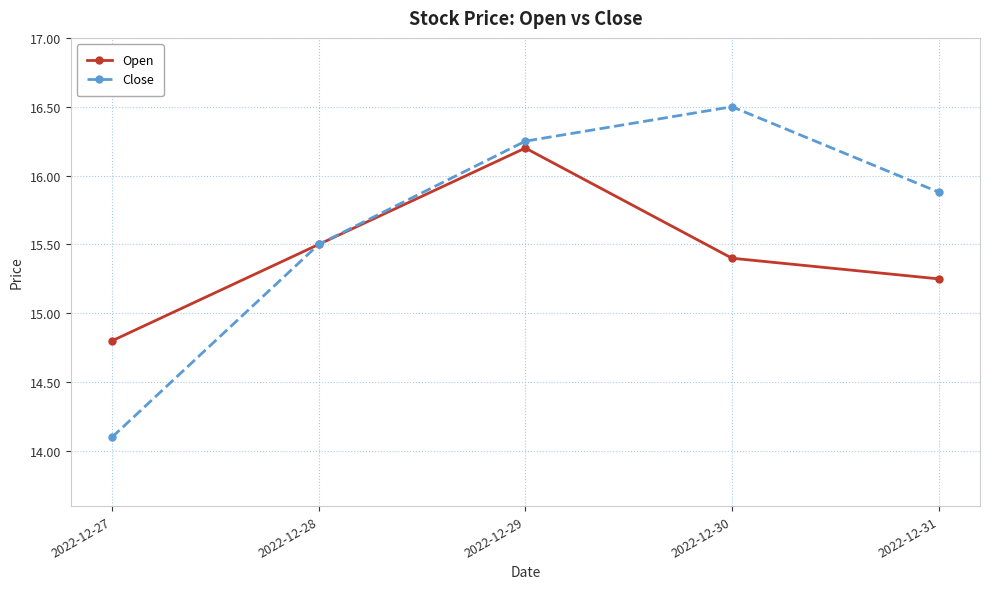

In Open, how many points are higher than both neighbors (excluding endpoints)?

1